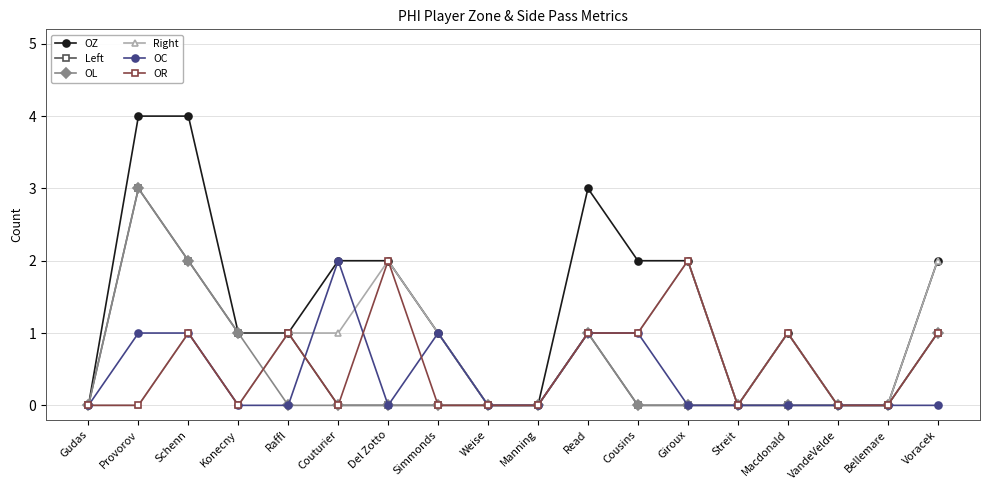

Does the chart display data point markers on the line(s)?

Yes